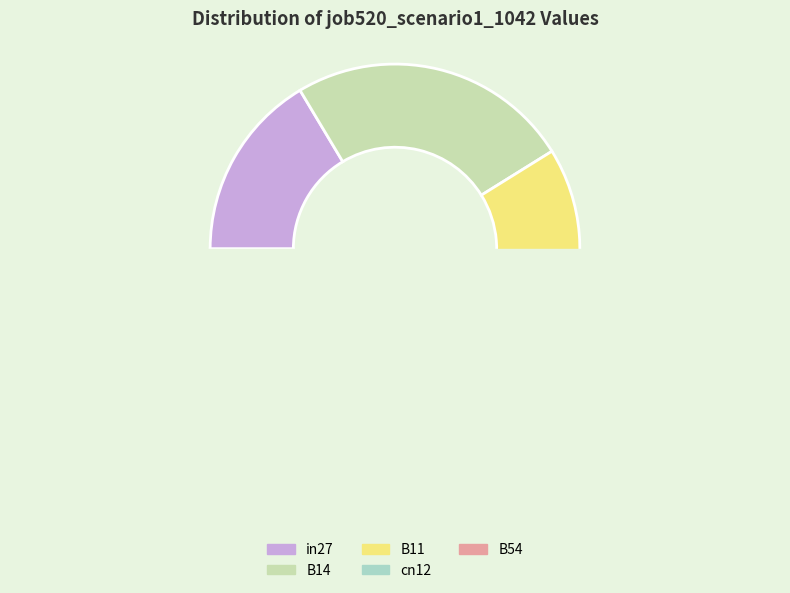

Is it true that cn12 is 3% of the pie?

False